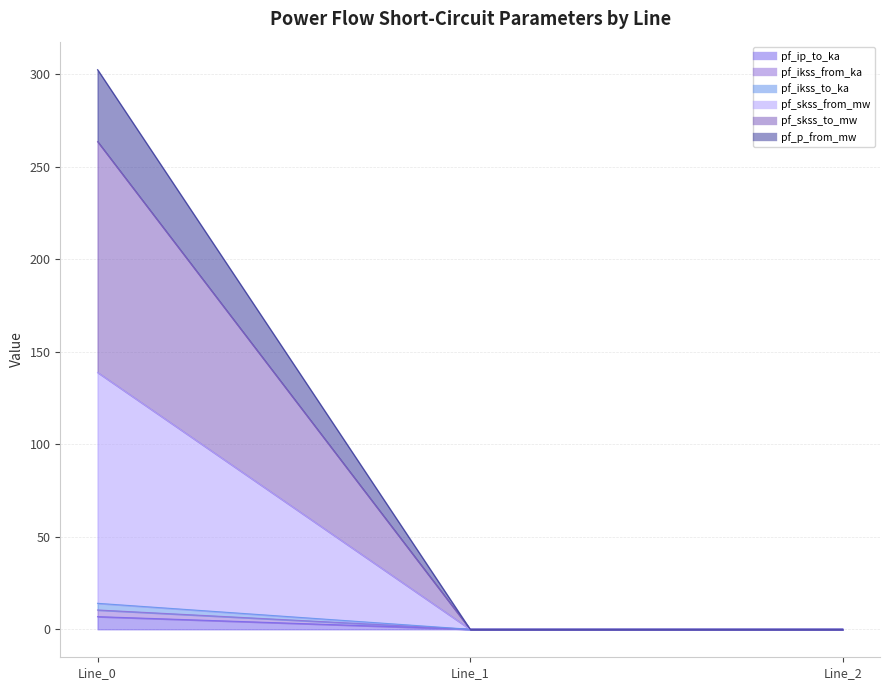

What is the difference between the maximum and minimum values in the pf_ikss_from_ka series?

10.4